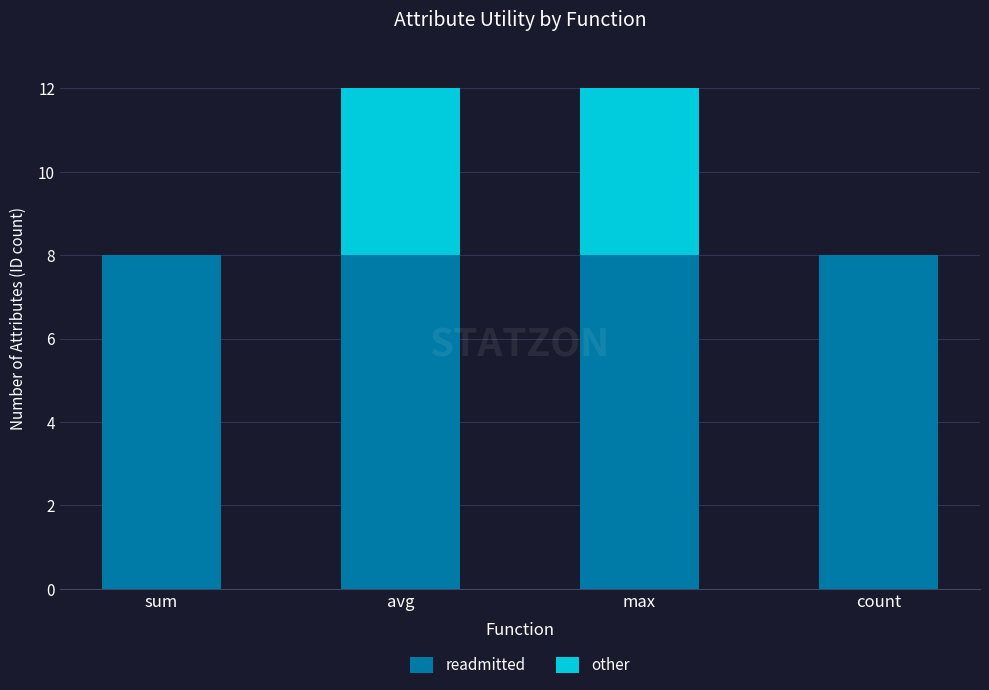

Are the bars grouped side by side (vs. stacked)?

No